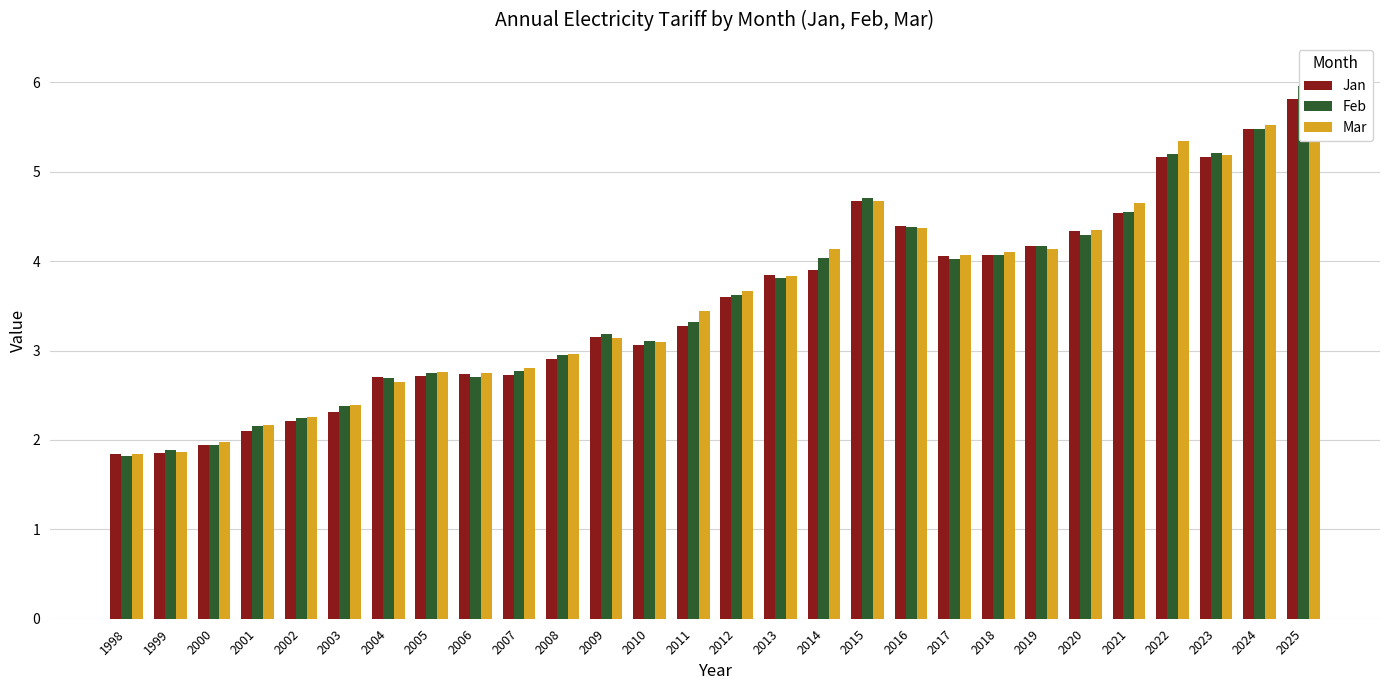

What is the spread (max minus min) of values at 2025?

0.3